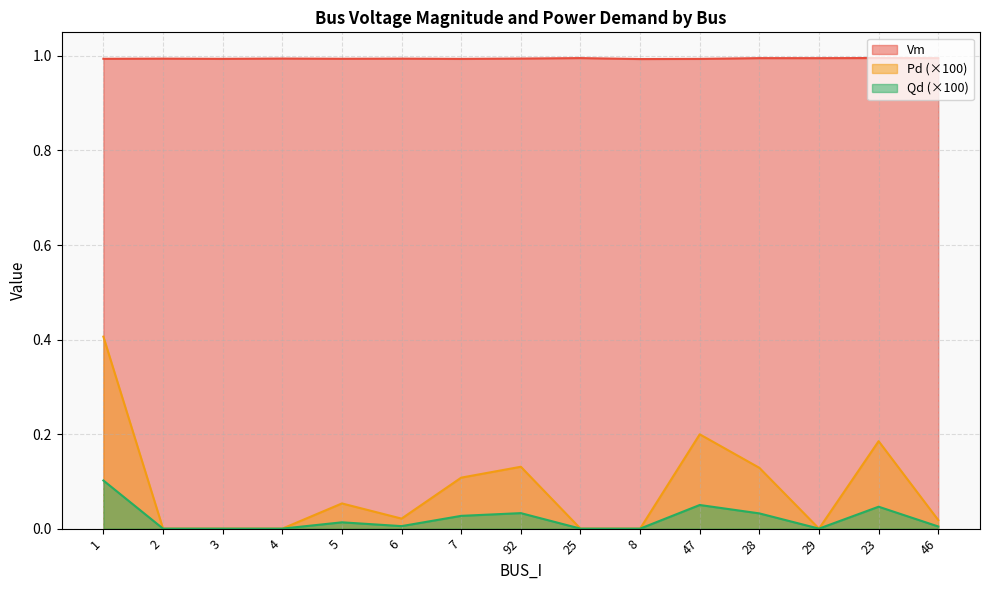

True or false: Qd and Vm cross at least once.

False